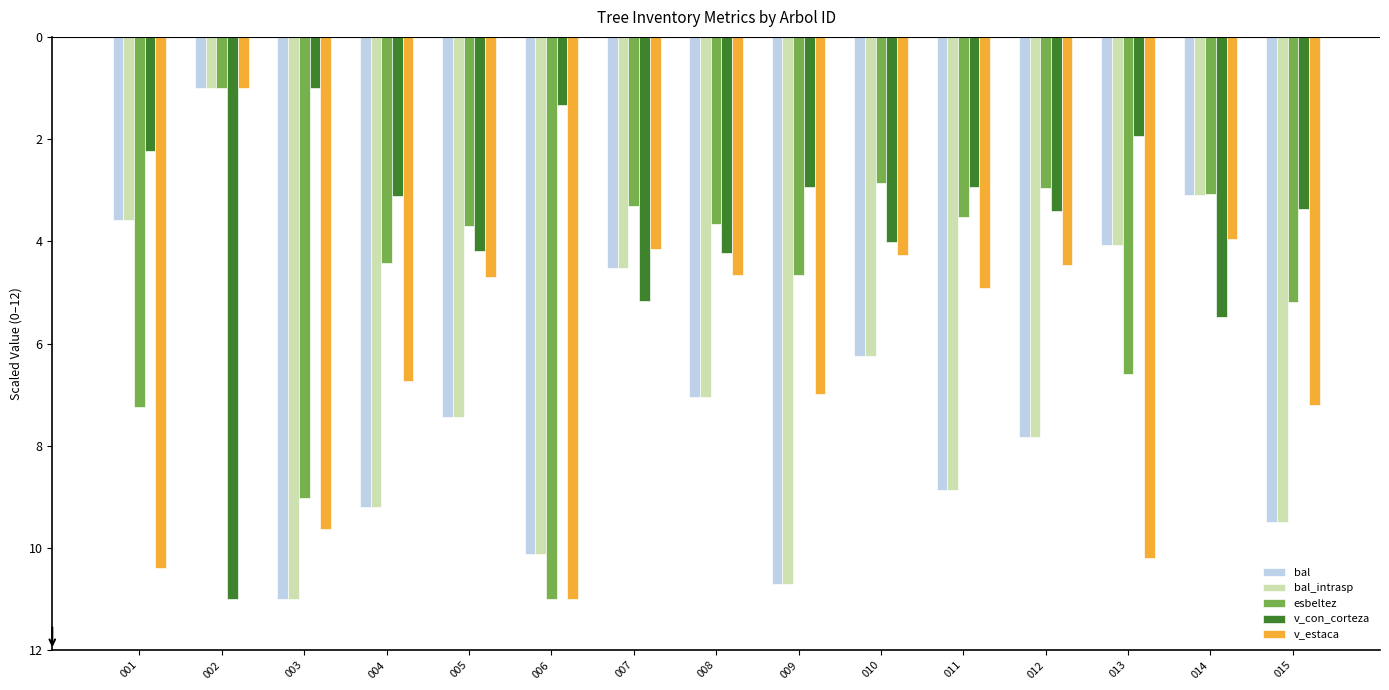

What is the difference between the highest and lowest values at 005?

3.7